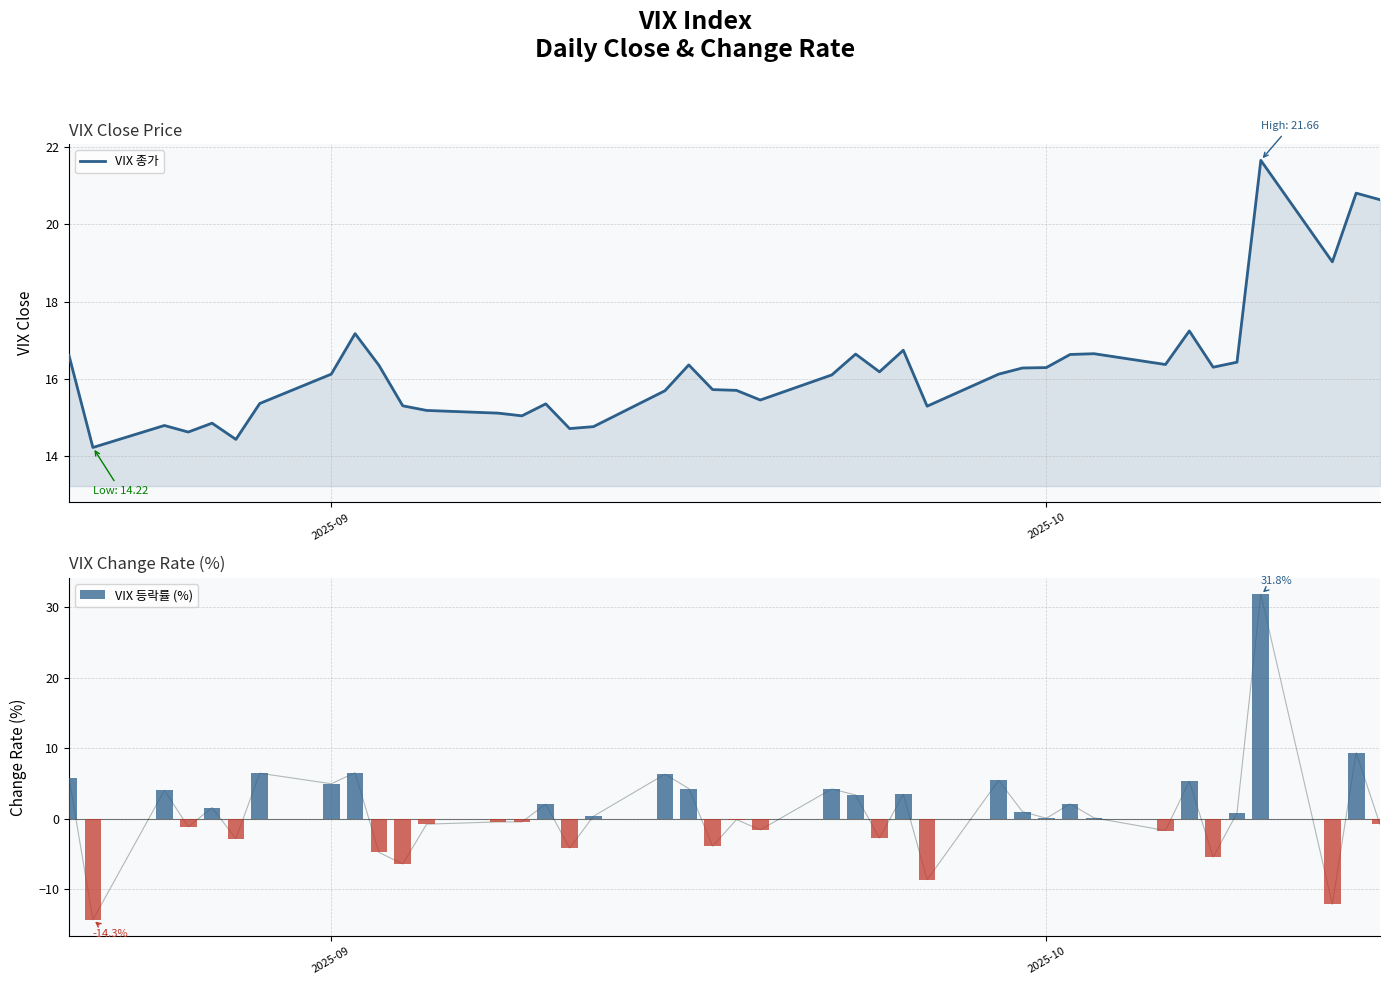

What is the lowest value of the VIX 종가 series?

14.2